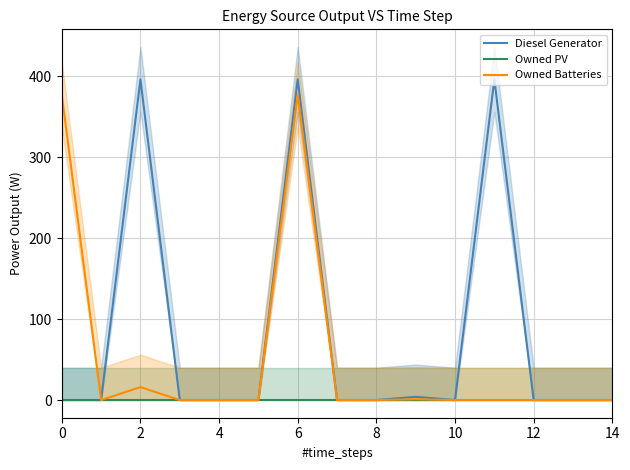

Where is Owned Batteries nearest to the value 188?

2